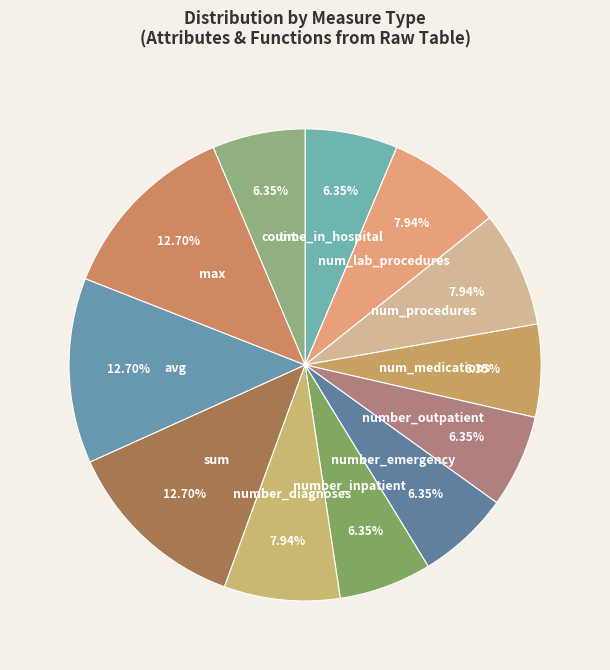

Does any single category account for the majority?

No